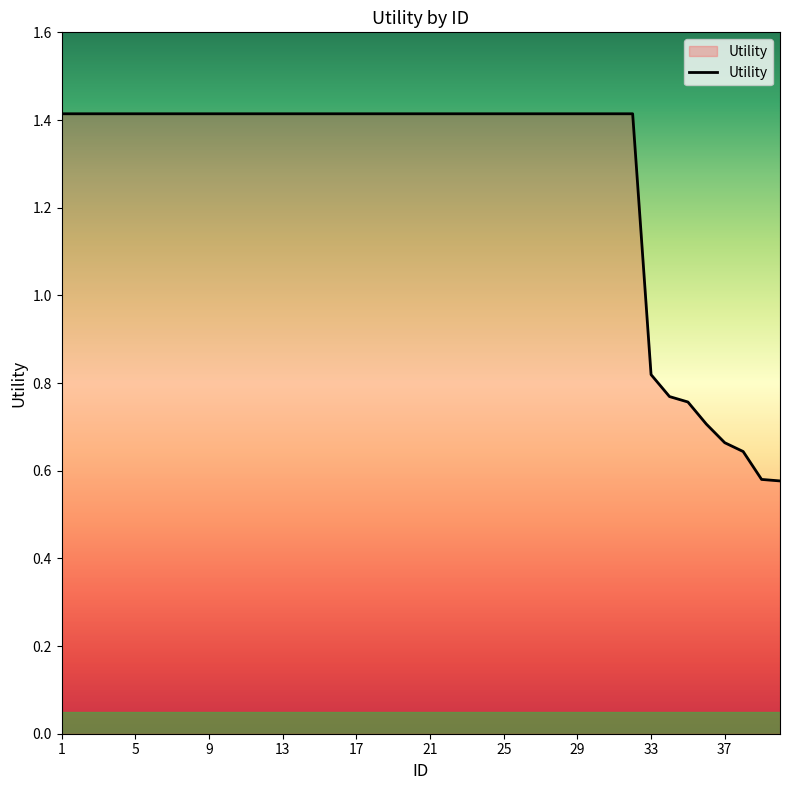

How many lines are shown in the chart?

1